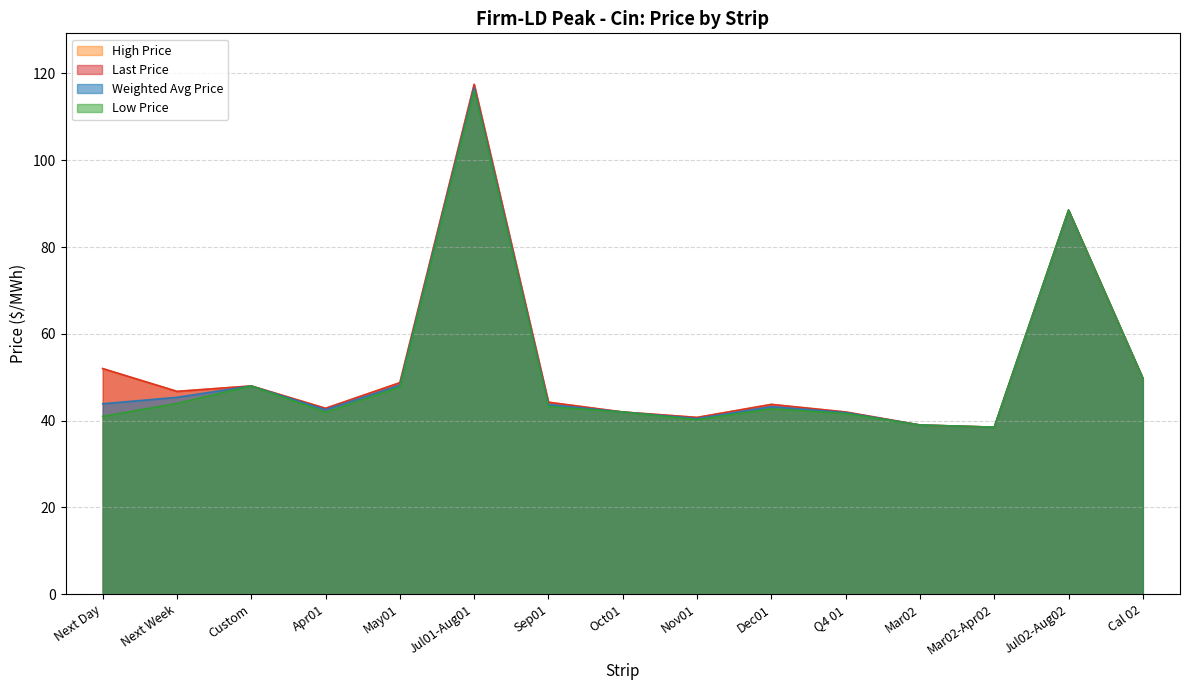

Which series changed the most between Mar02-Apr02 and Cal 02?

Weighted Avg Price